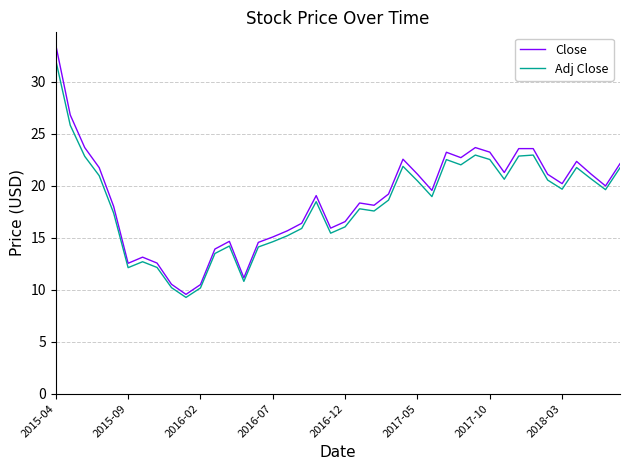

Rank the series by their maximum value, from highest to lowest.

Close, Adj Close